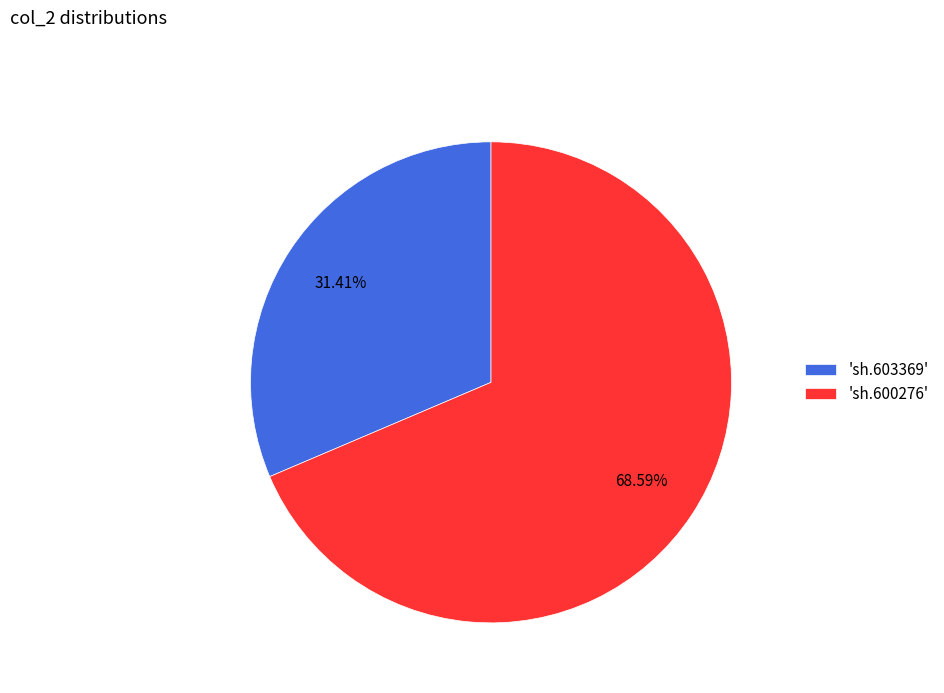

Do 'sh.603369' and 'sh.600276' together represent more than half of the pie?

Yes